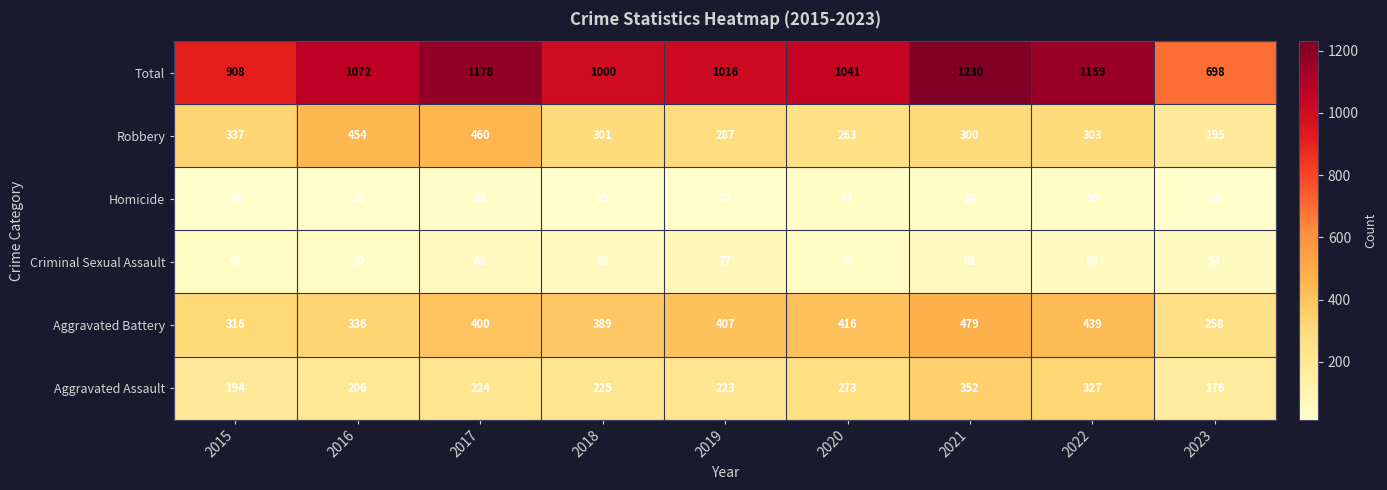

Which series has the largest total across all categories?

Total